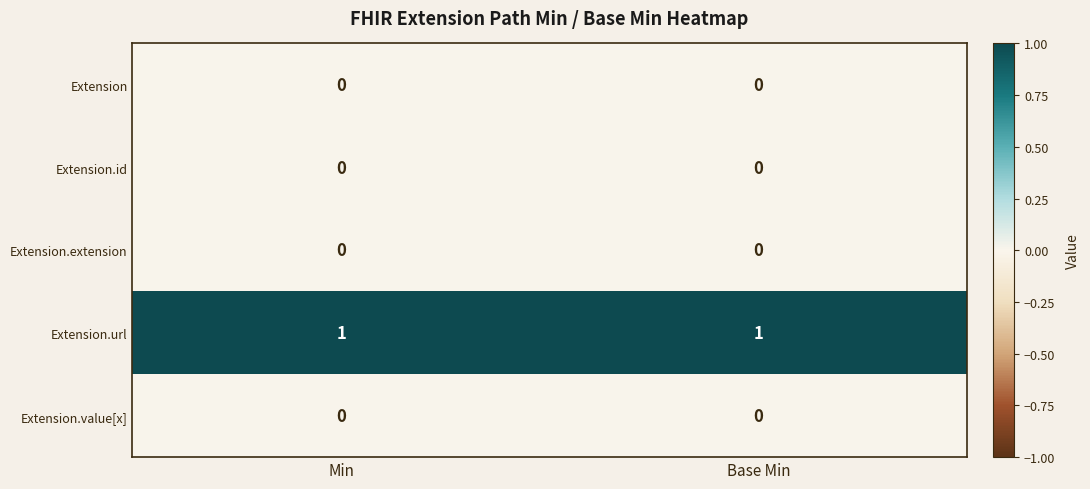

Count the number of categories in the chart.

2